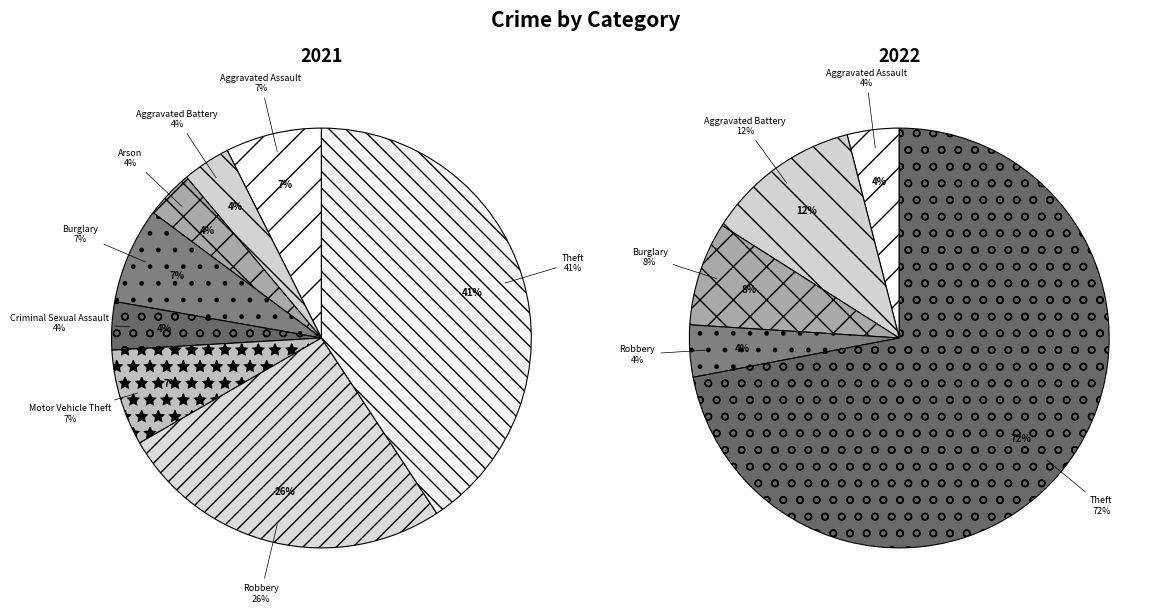

Combined, do values_2021 and 5 account for over 50%?

No